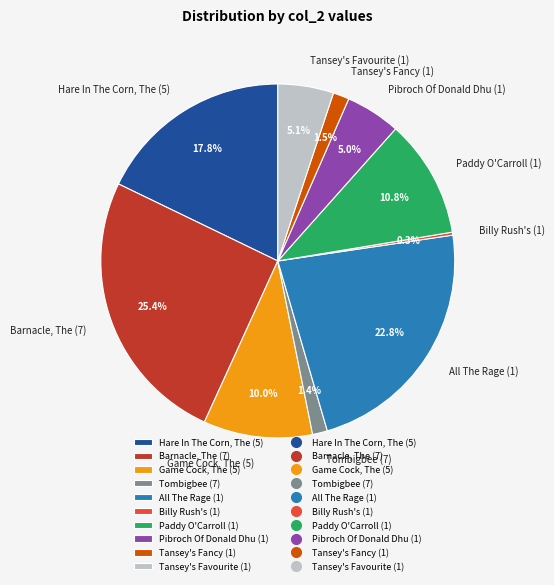

Does Tansey's Fancy (1) account for over 50% of the chart?

No